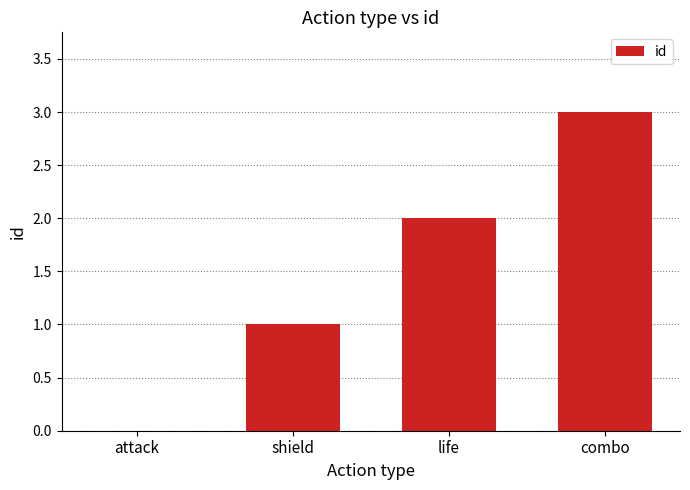

Between life and attack, which is larger?

life